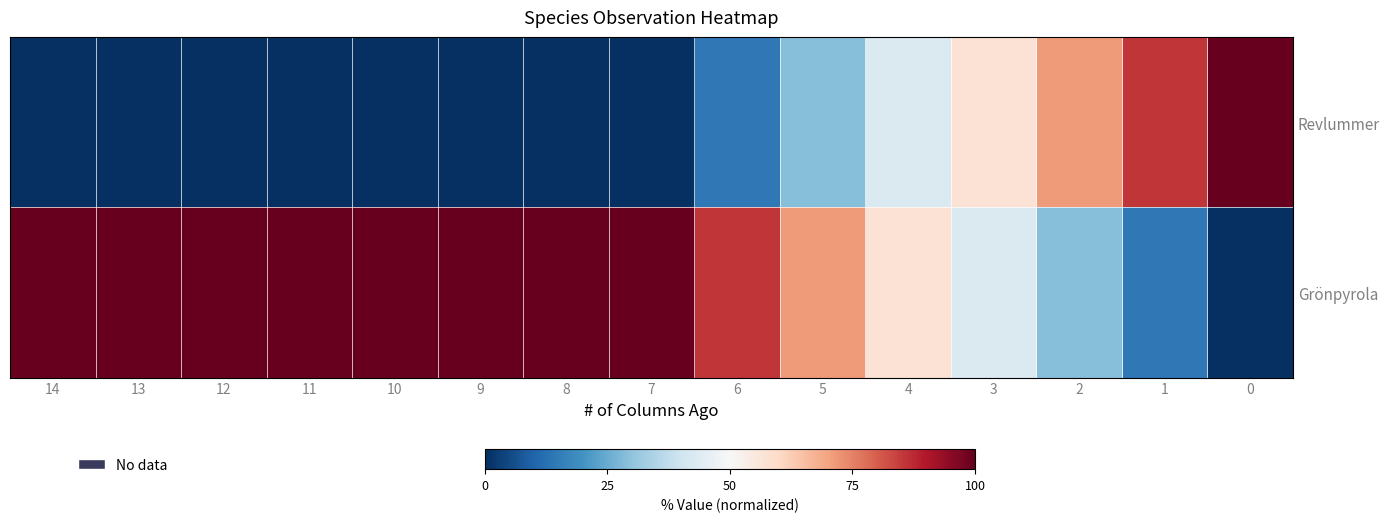

What is the total value across all series at 4?

100.0